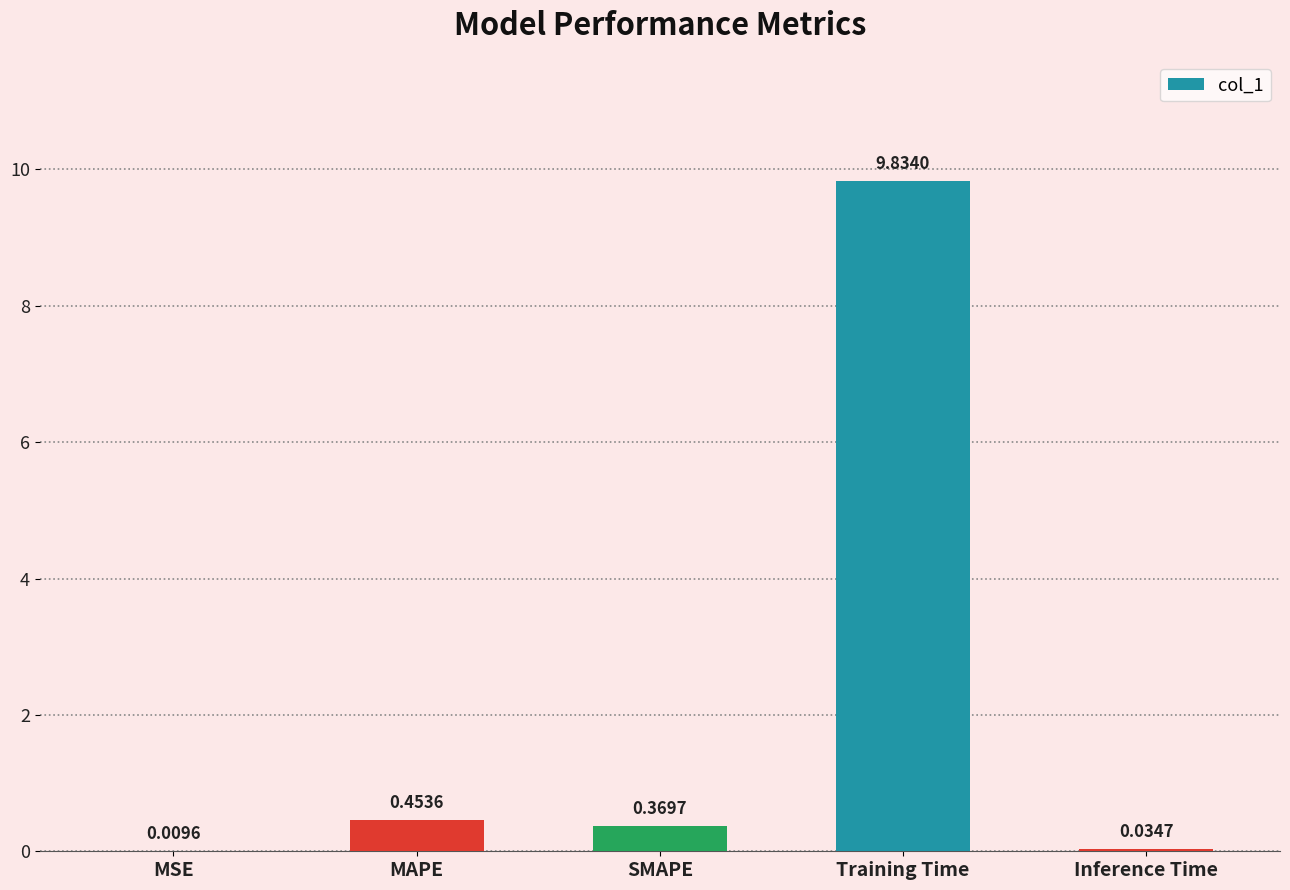

Which category has the highest value across all series?

Training Time